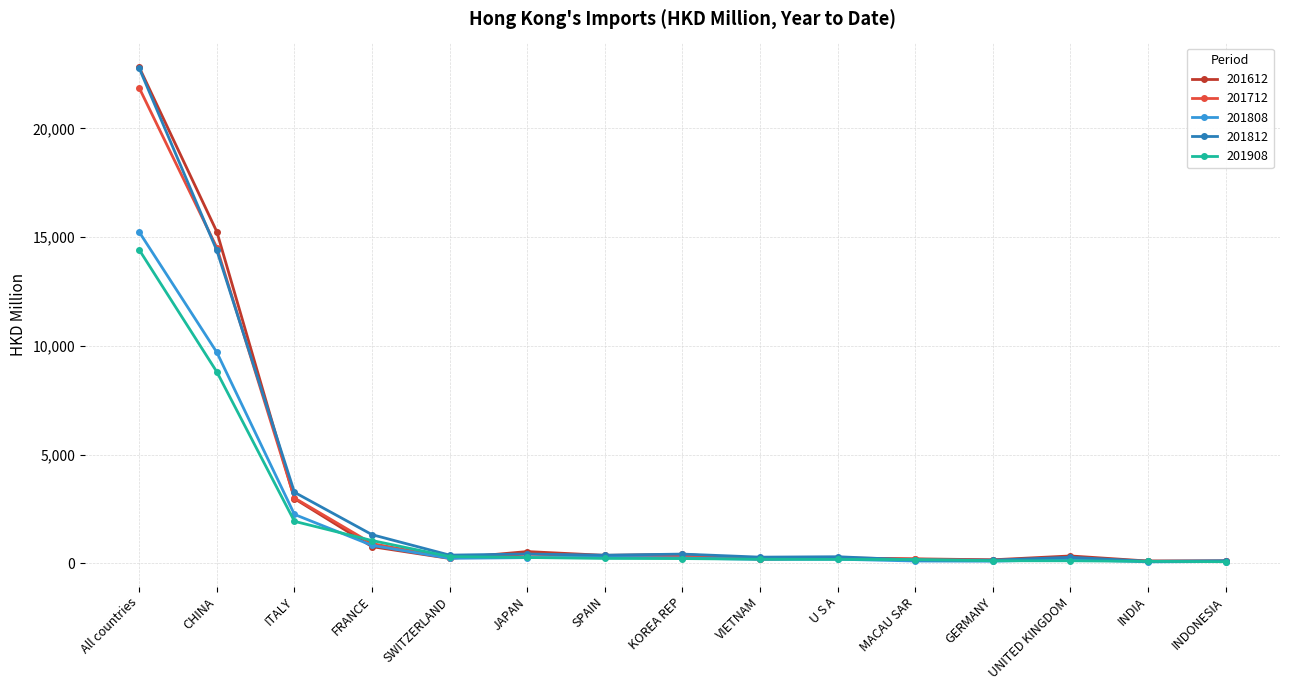

Does the chart have visible grid lines?

Yes